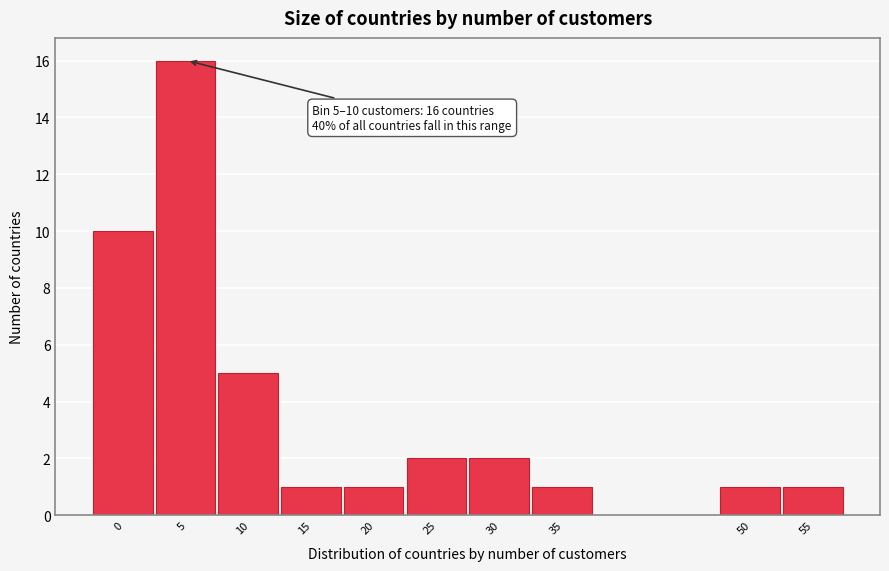

Reading left to right, extract all data points from this chart.

10	16	5	1	1	2	2	1	1	1